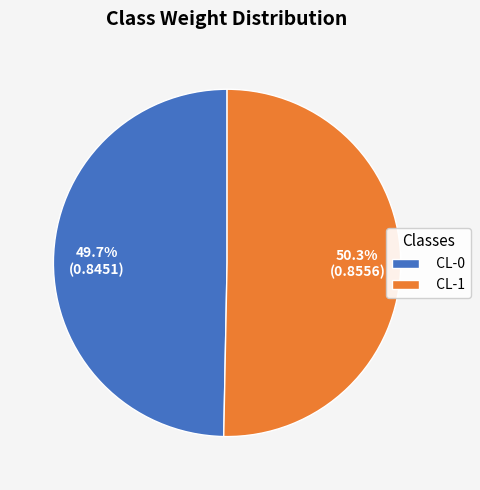

True or false: CL-0 accounts for 50% of the total.

True